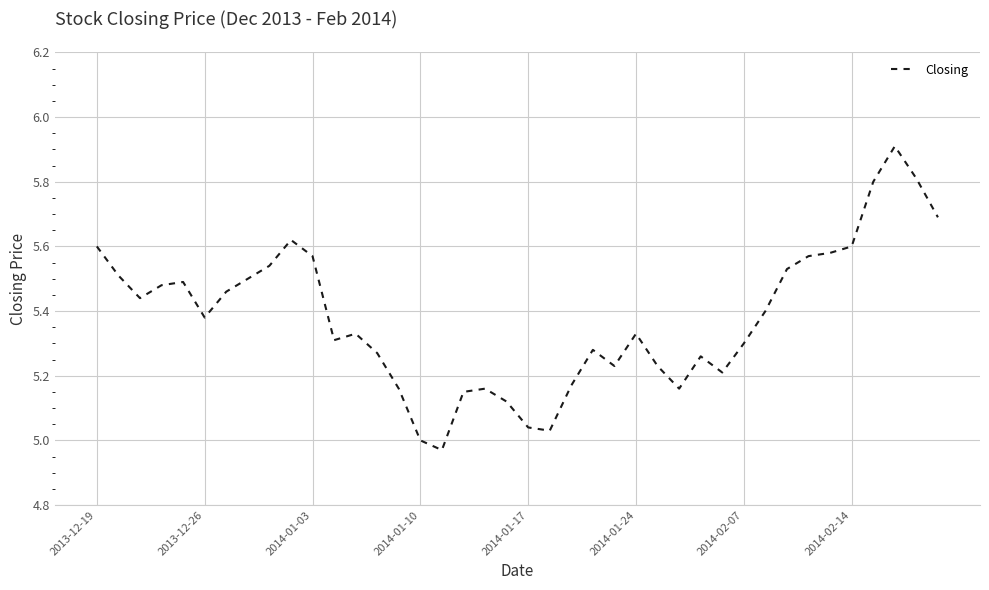

What is the maximum value shown in the chart?

5.9